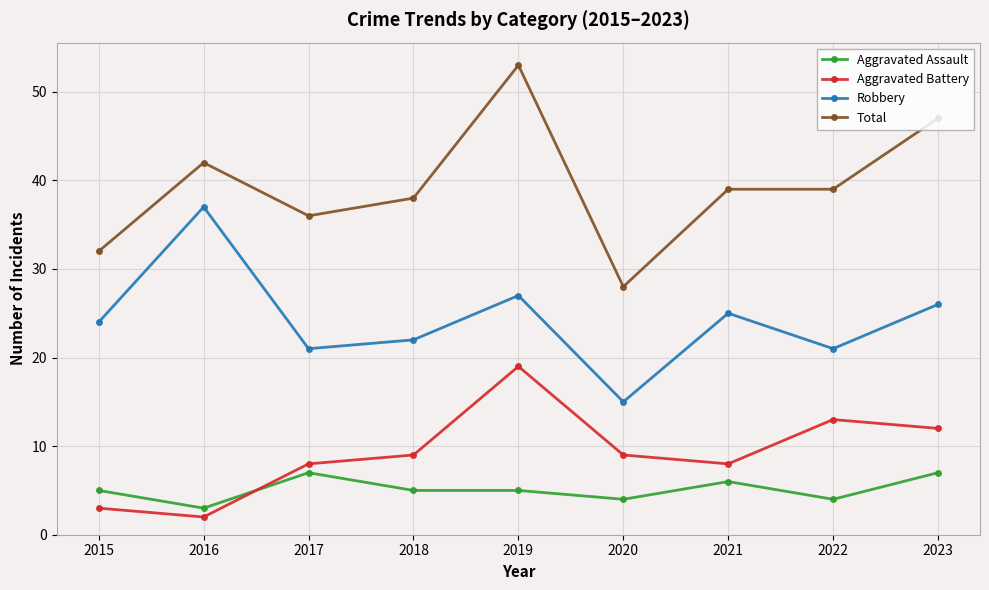

How many interior local peaks does the Robbery series have?

3